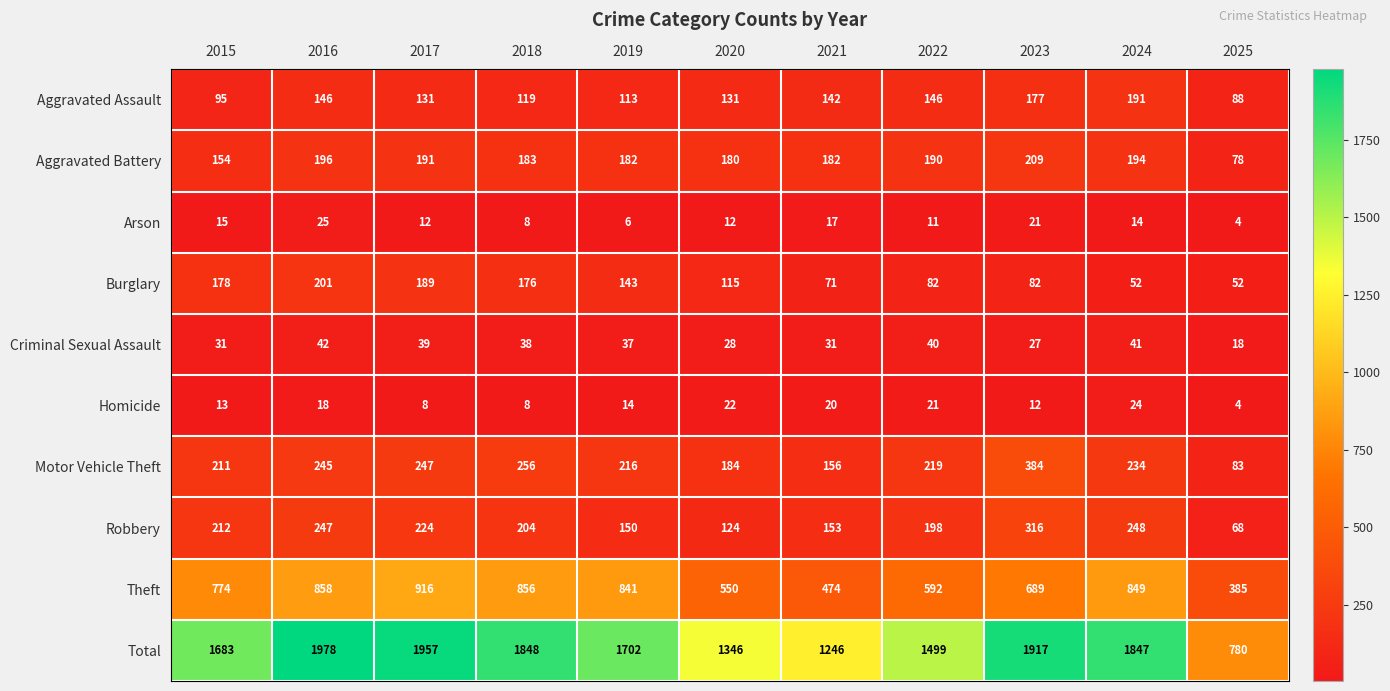

At how many categories does at least one series exceed 969?

10